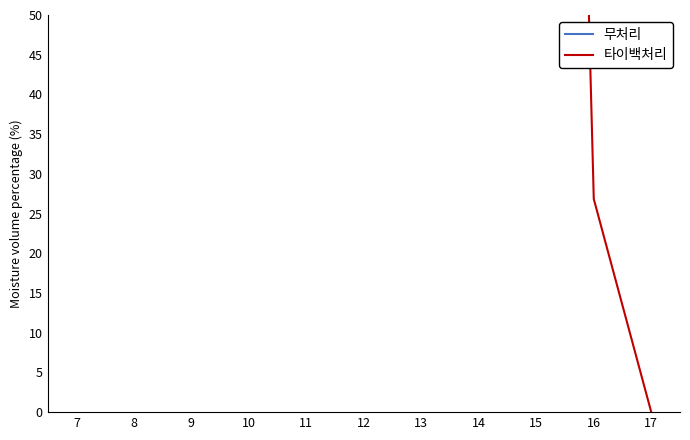

Rank the series by their average value, from lowest to highest.

타이백처리, 무처리